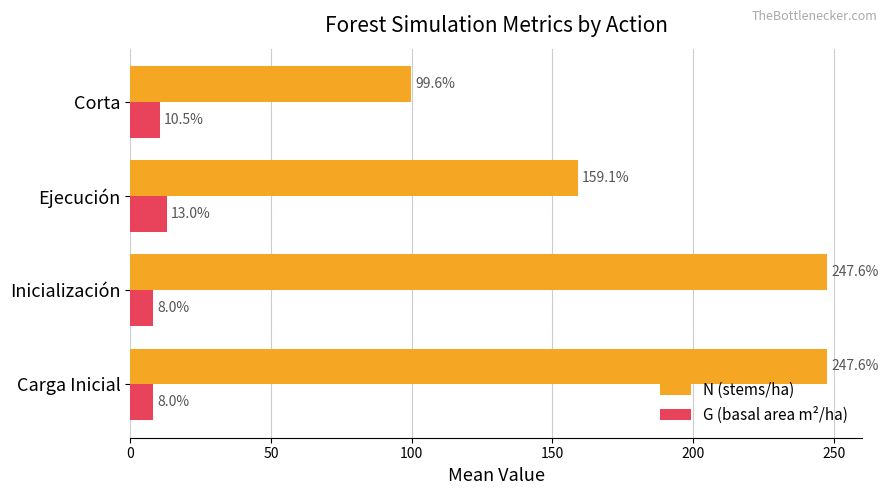

Which series has the largest total across all categories?

N (stems/ha)